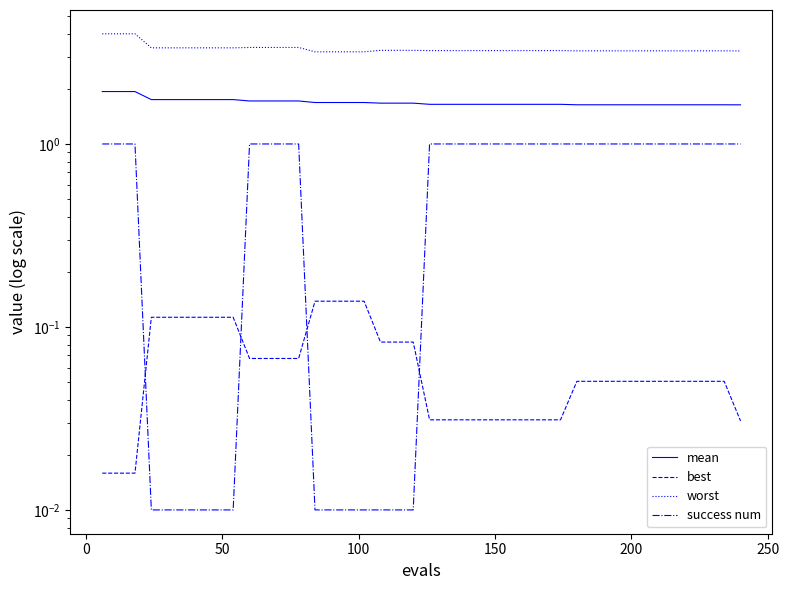

True or false: worst and mean cross at least once.

False